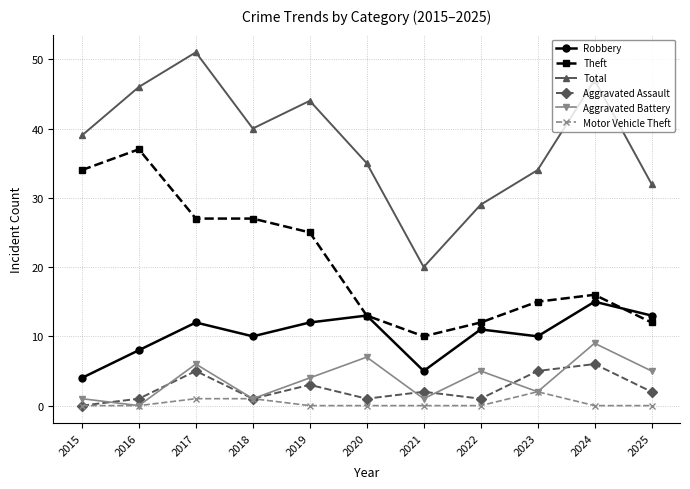

The value of Total at 2015 is 51. True or false?

False